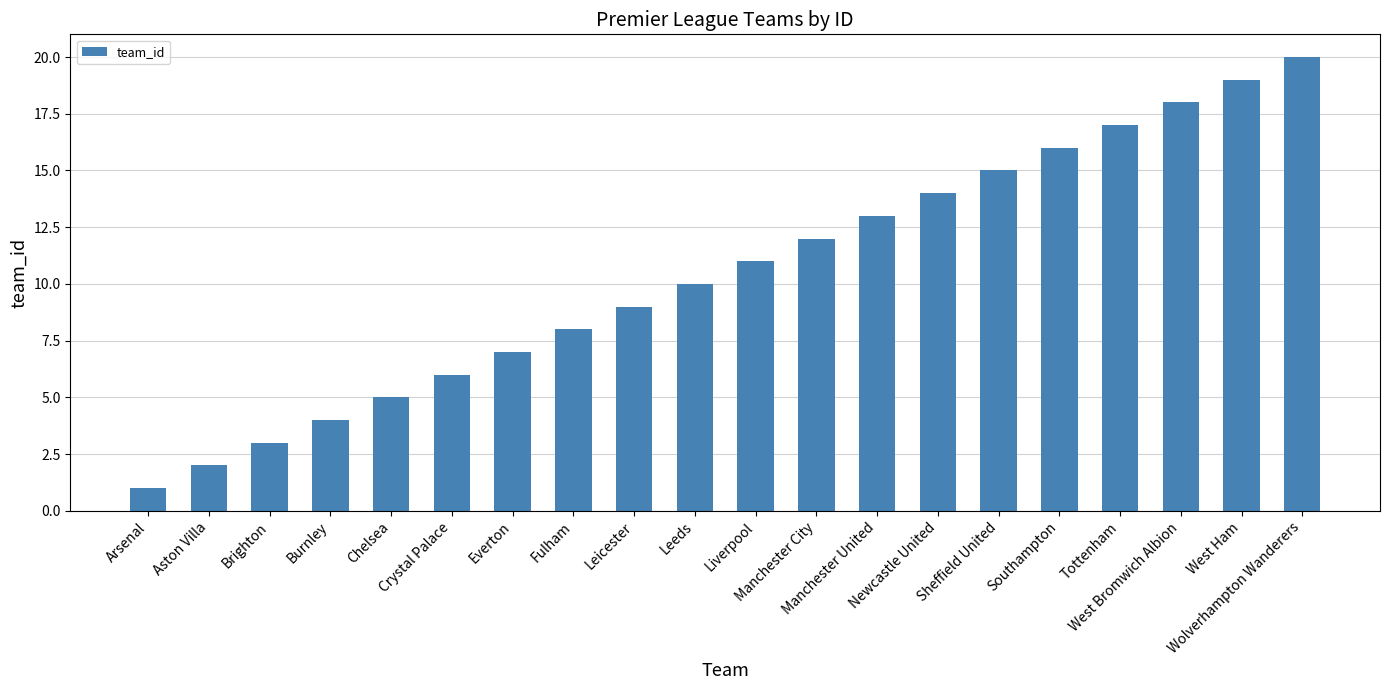

What is the ratio of the value at Fulham to the value at West Ham?

0.4